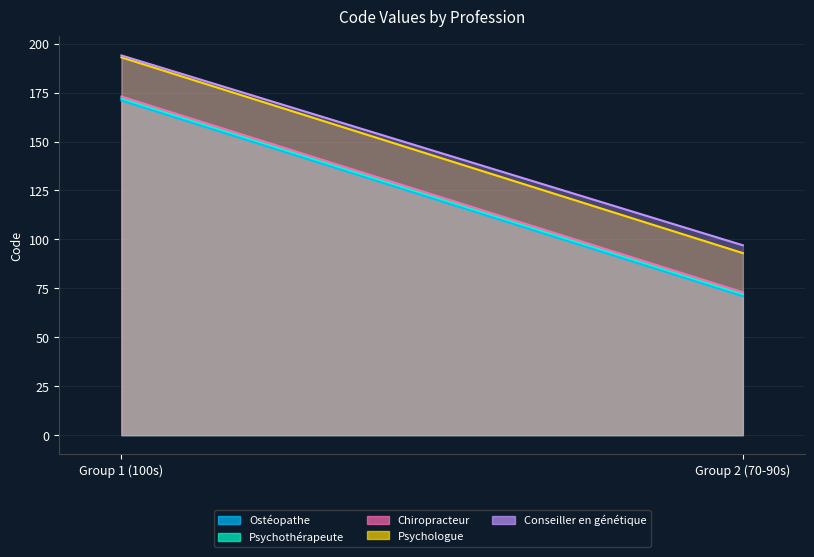

What is the lowest value of the Chiropracteur series?

73